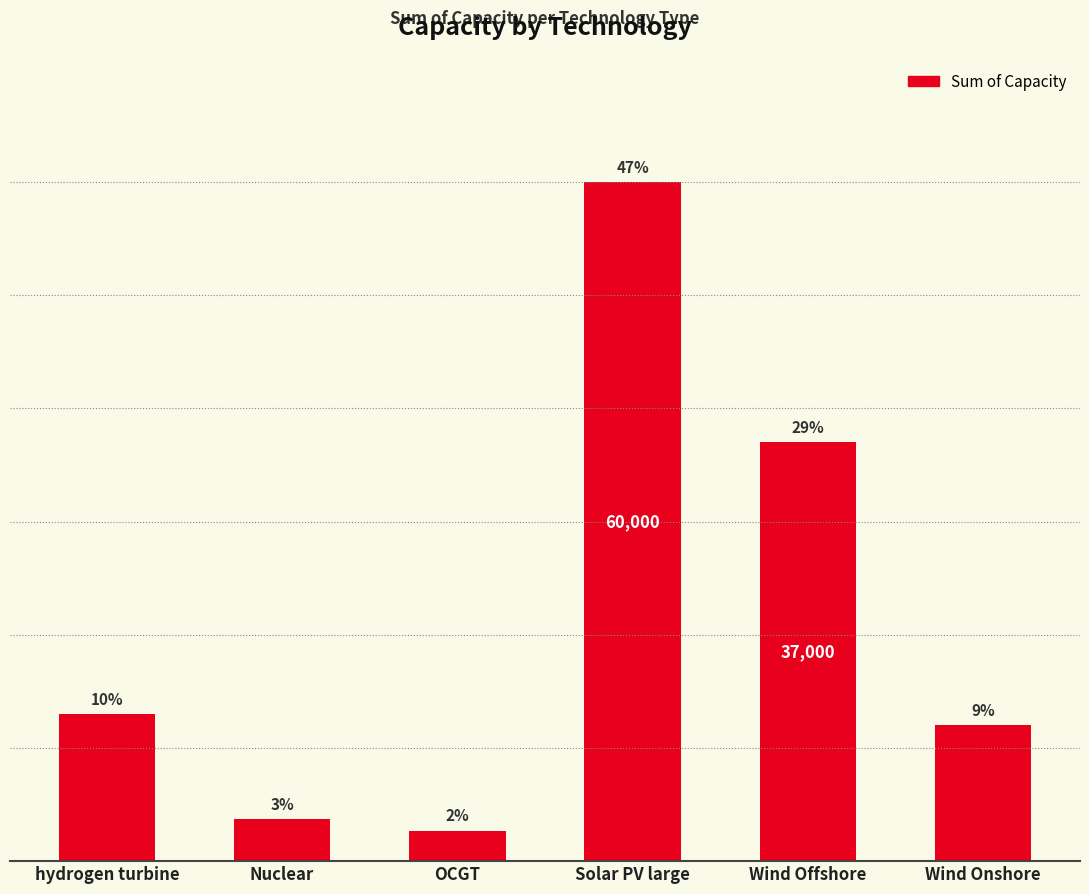

Rank the categories by value from lowest to highest.

OCGT, Nuclear, Wind Onshore, hydrogen turbine, Wind Offshore, Solar PV large